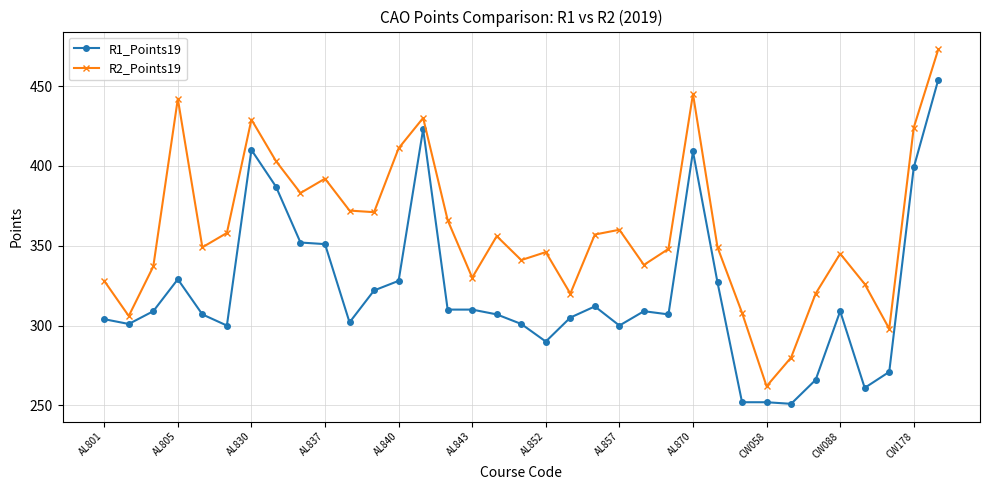

True or false: R1_Points19 and R2_Points19 intersect in this chart.

False